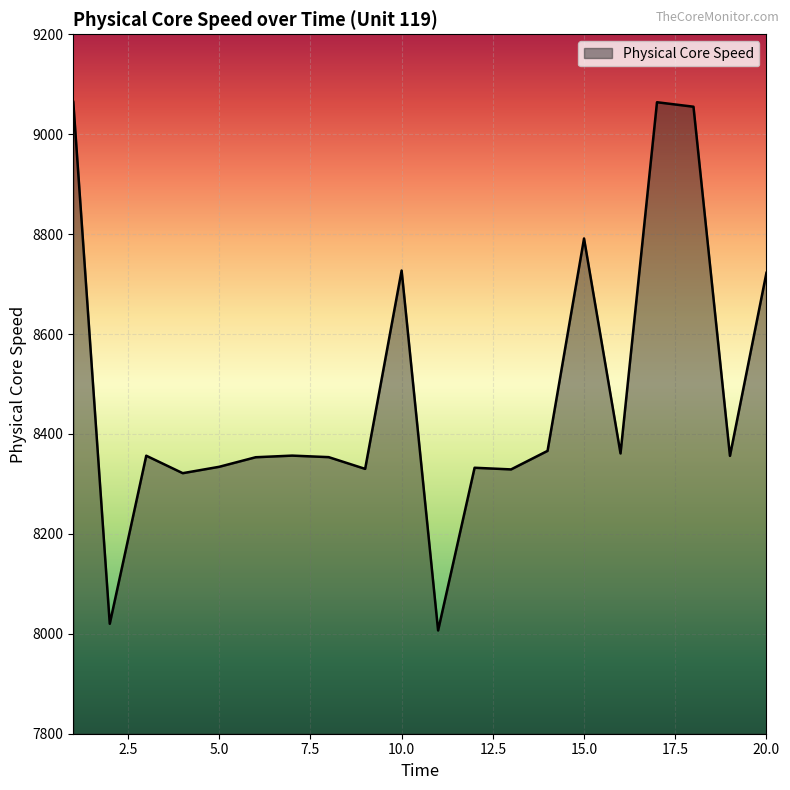

What is the minimum value shown in the chart?

8006.7